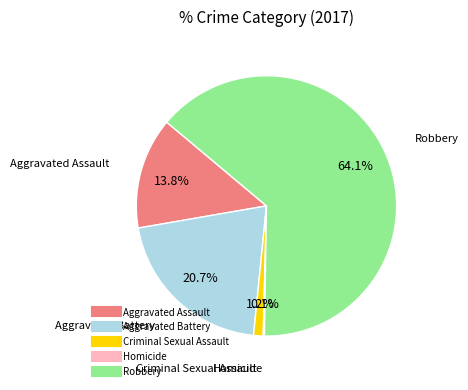

Which slice is the largest?

Robbery